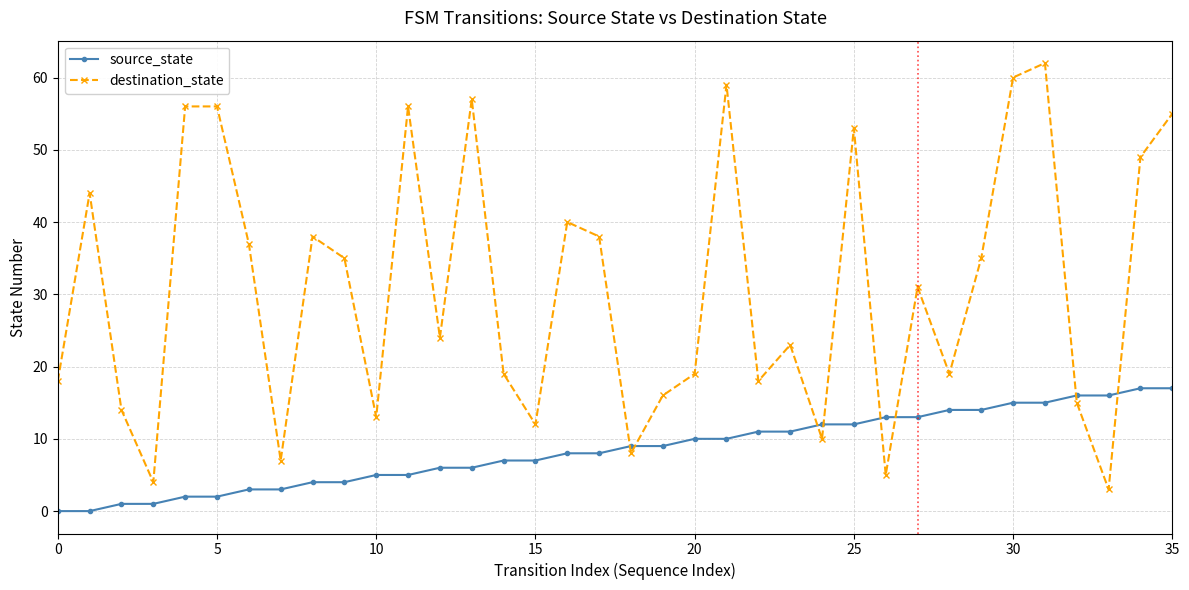

What is the maximum value for source_state?

17